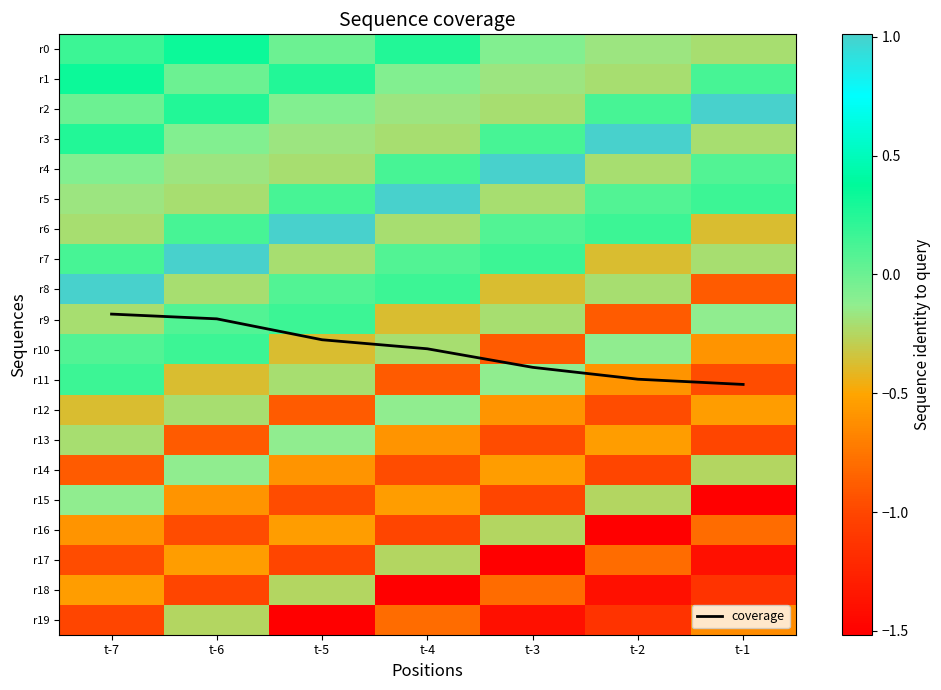

Which category has the highest value in the r9 series?

t-5